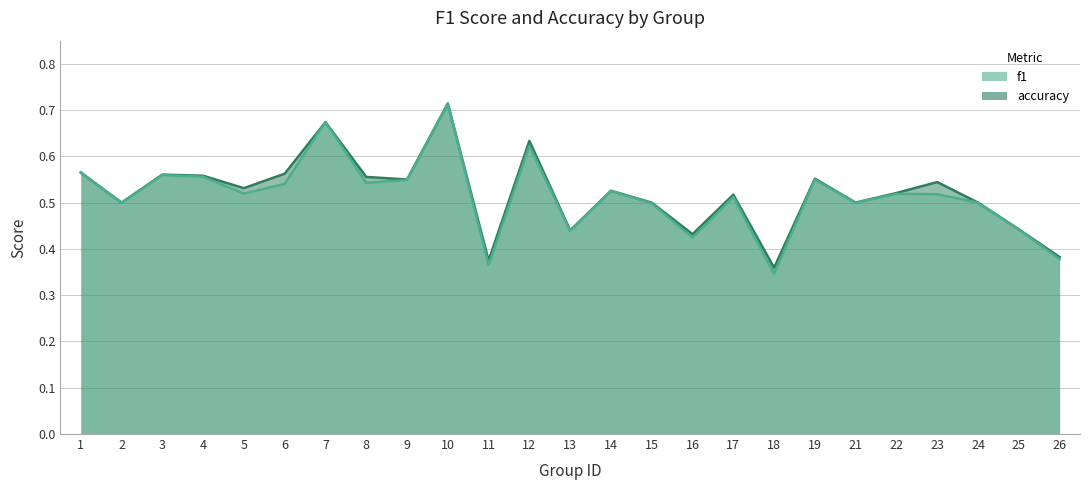

List the series in order of their overall mean, lowest first.

f1, accuracy